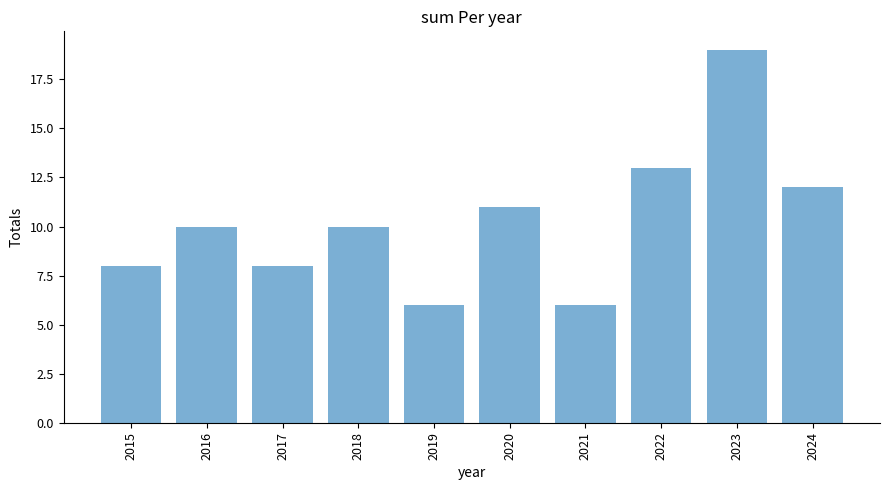

What is the difference between the maximum and second lowest values?

13